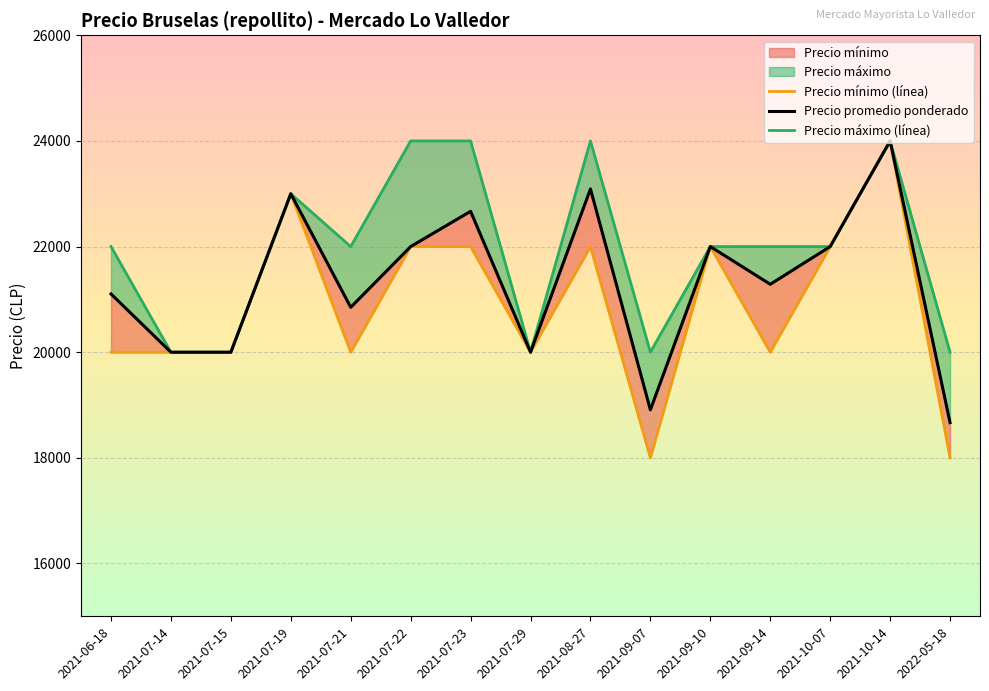

List the series in order of their peak value, lowest first.

Precio mínimo (línea), Precio promedio ponderado, Precio máximo (línea)